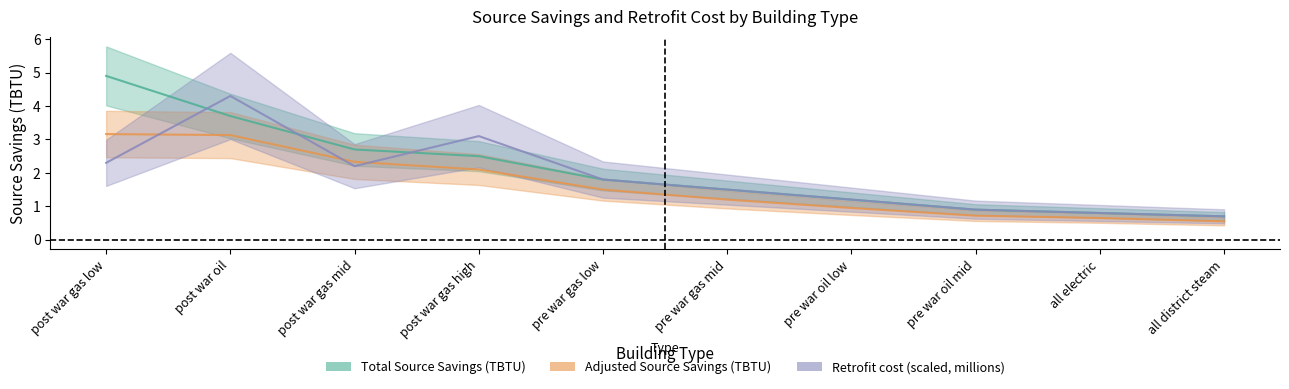

Rank the series by their maximum value, from lowest to highest.

Adjusted Source Savings (TBTU), Retrofit cost (millions), Total Source Savings (TBTU)